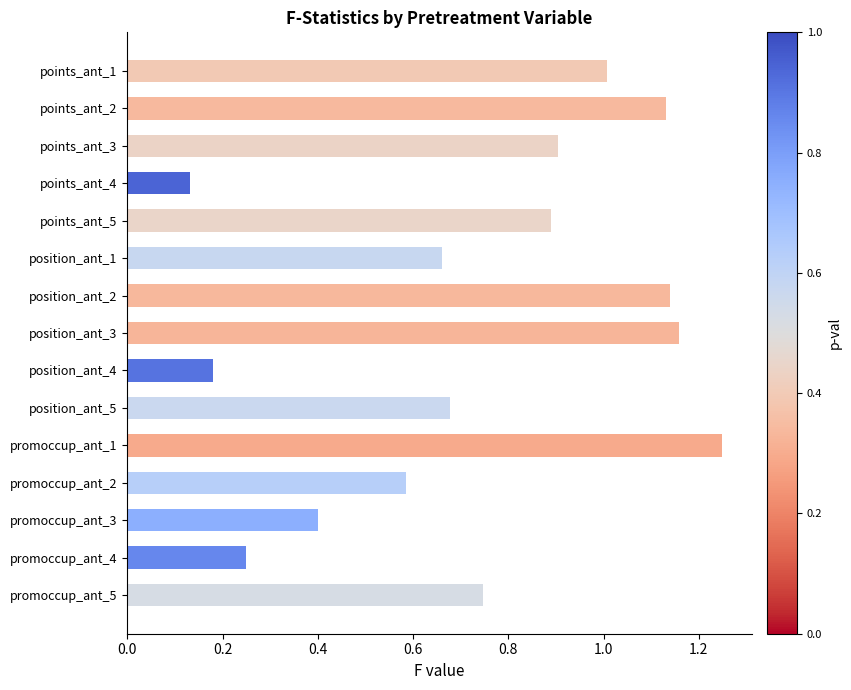

True or false: the data shows 0.3 at position_ant_4.

False